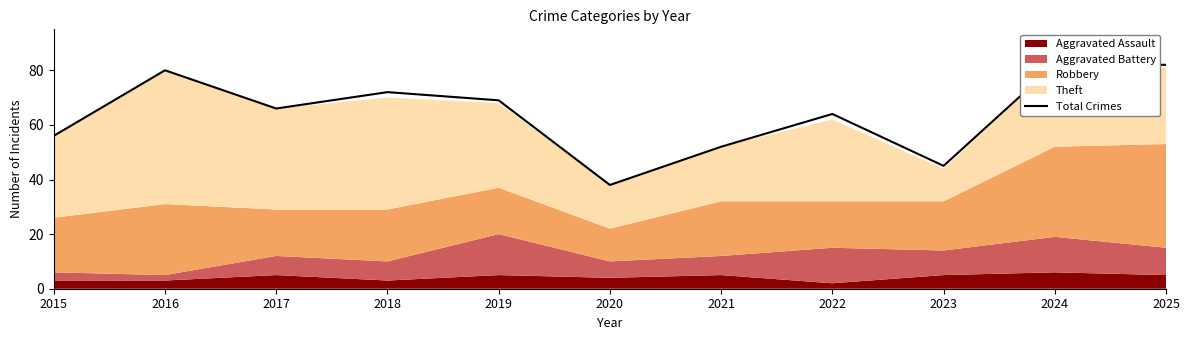

Reading right to left, transcribe all the data shown in this chart.

2025=82	2024=82	2023=45	2022=64	2021=52	2020=38	2019=69	2018=72	2017=66	2016=80	2015=56